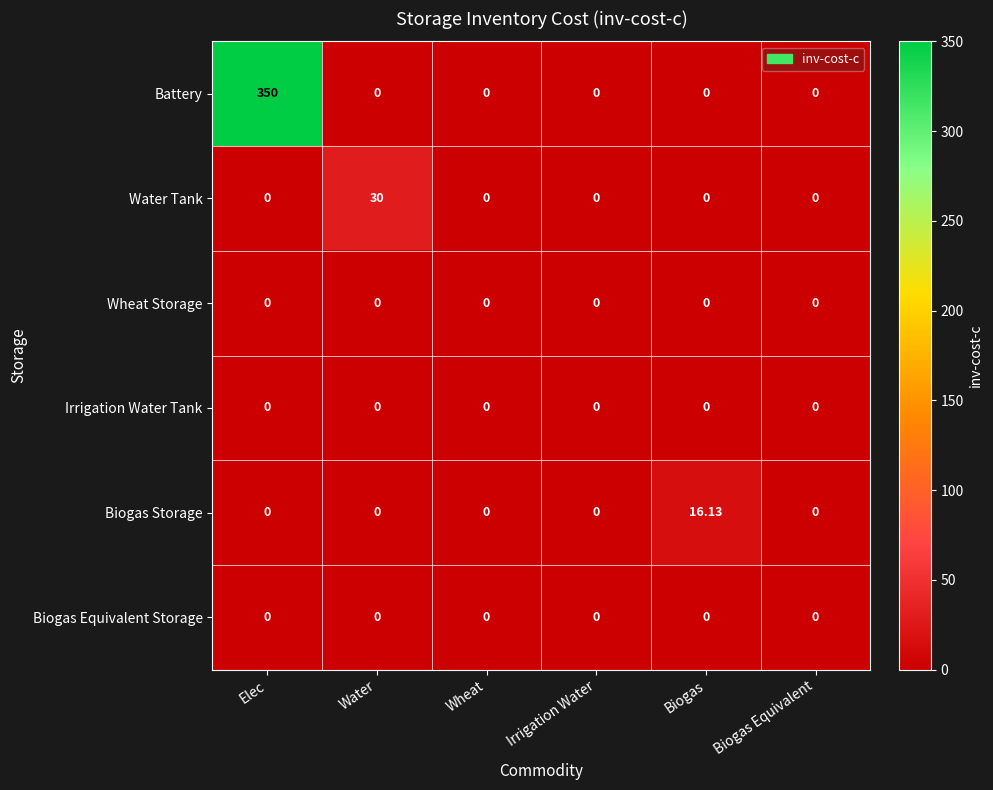

Which category has the highest value in the Biogas Storage series?

Biogas